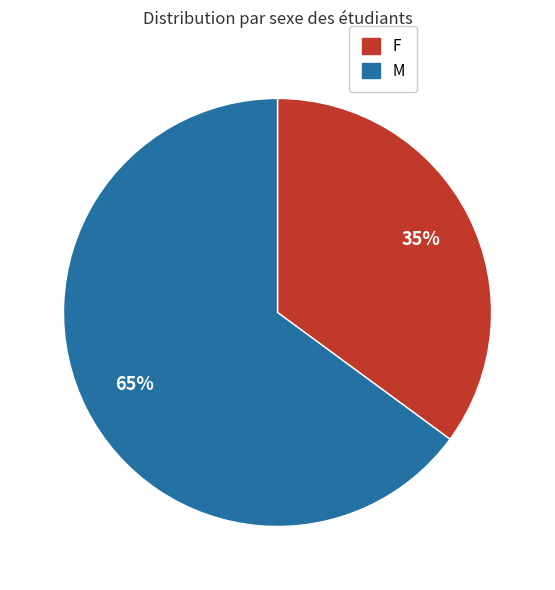

Is there a majority slice in this chart?

Yes